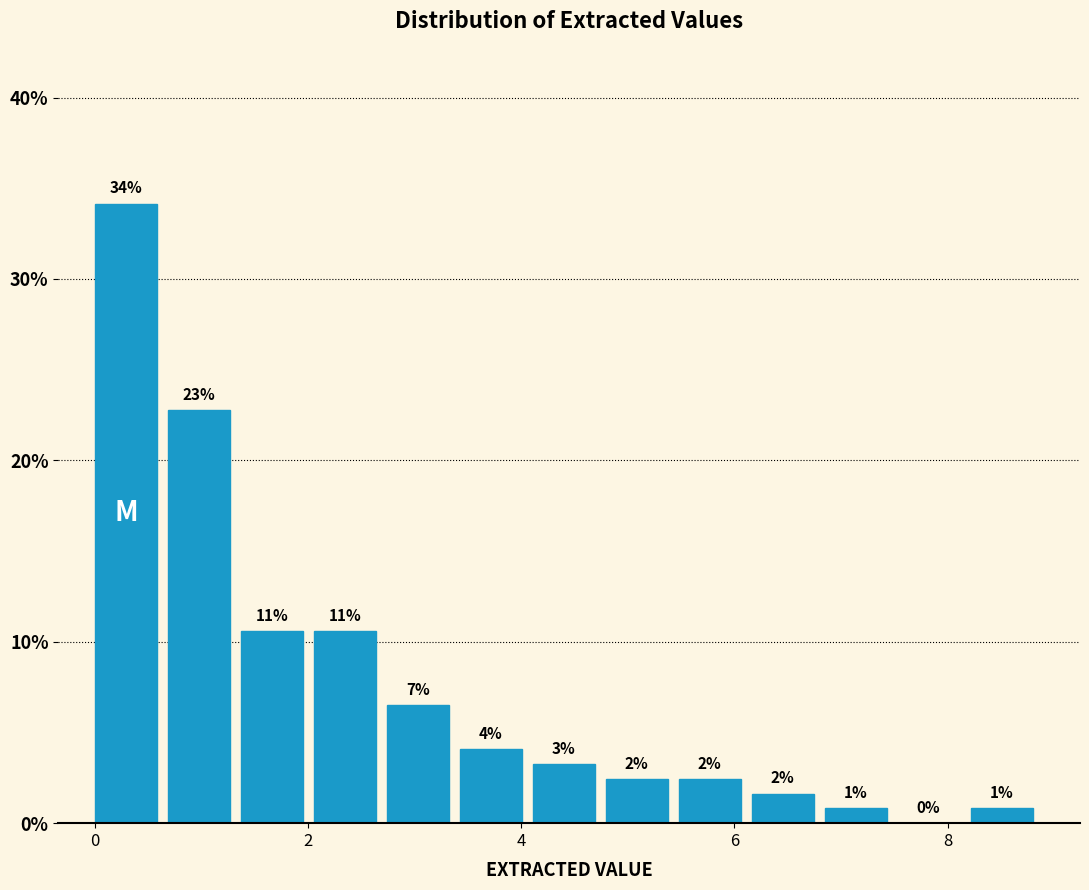

Around what value on the x-axis is the tallest bar? Give the approximate position of its centre, as read against the axis.

0.2